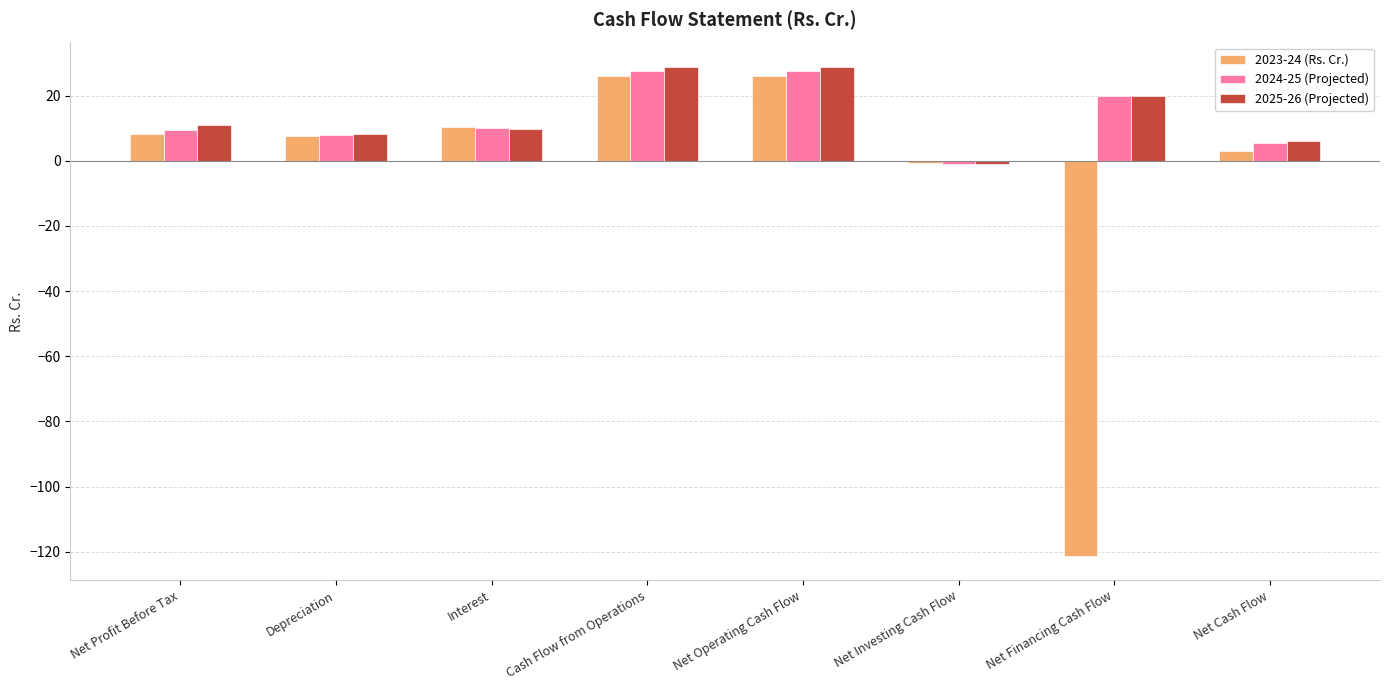

How many positive values does the 2024-25 (Projected) series have?

7